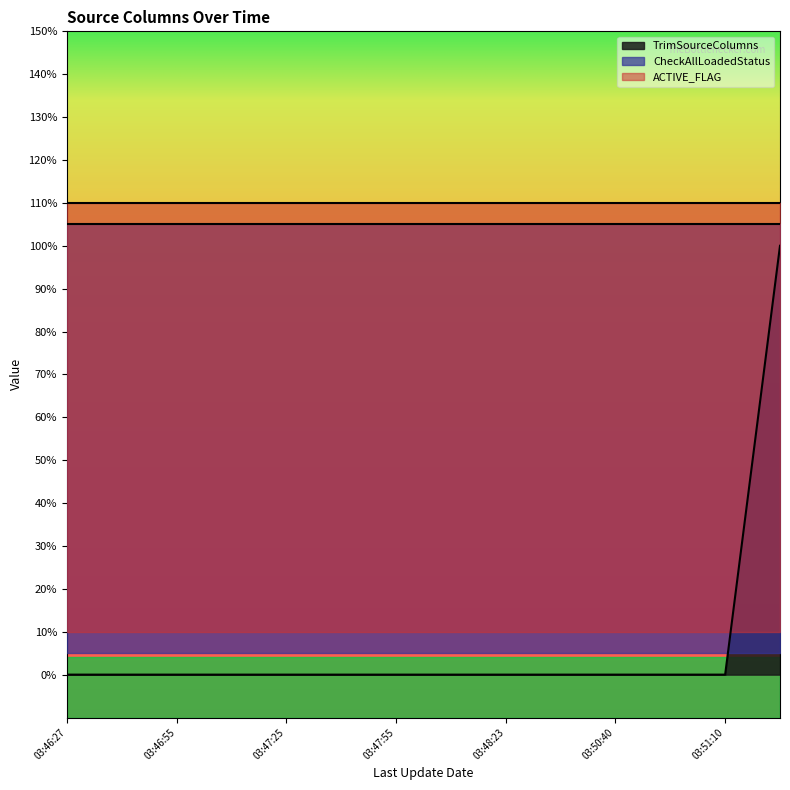

True or false: CheckAllLoadedStatus and TrimSourceColumns intersect in this chart.

False